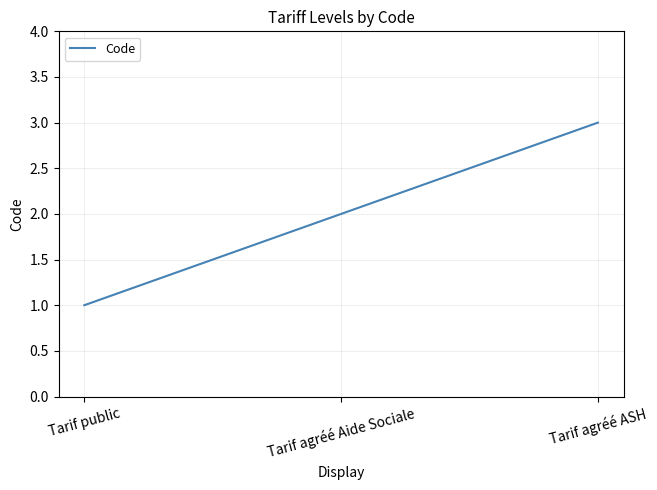

What position from the right is Tarif public?

3